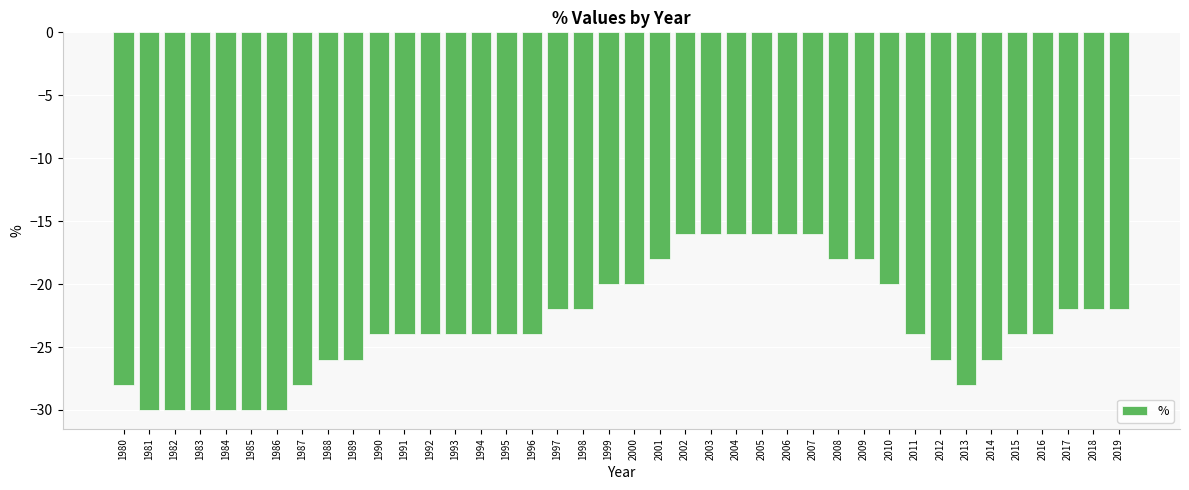

How many series are shown in this chart?

1